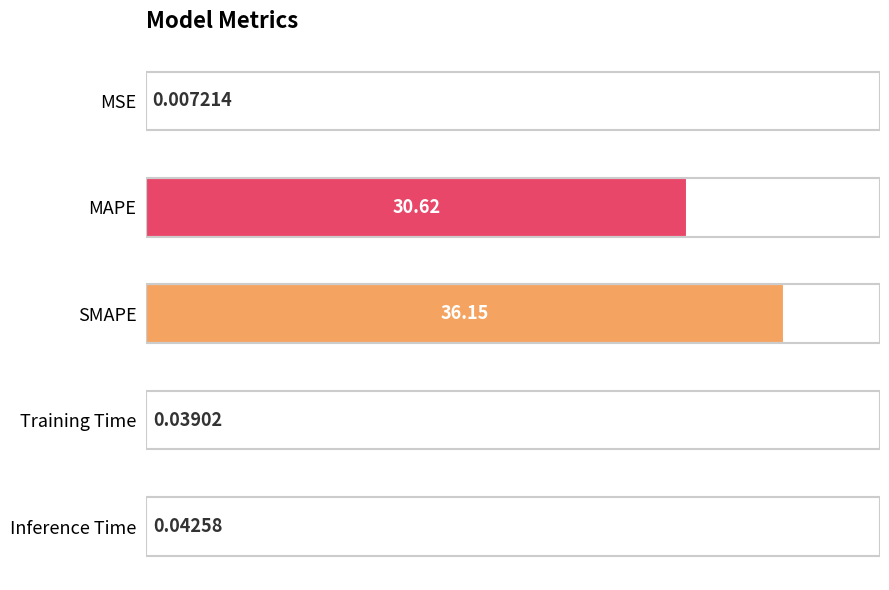

Count the number of data series in this chart.

1